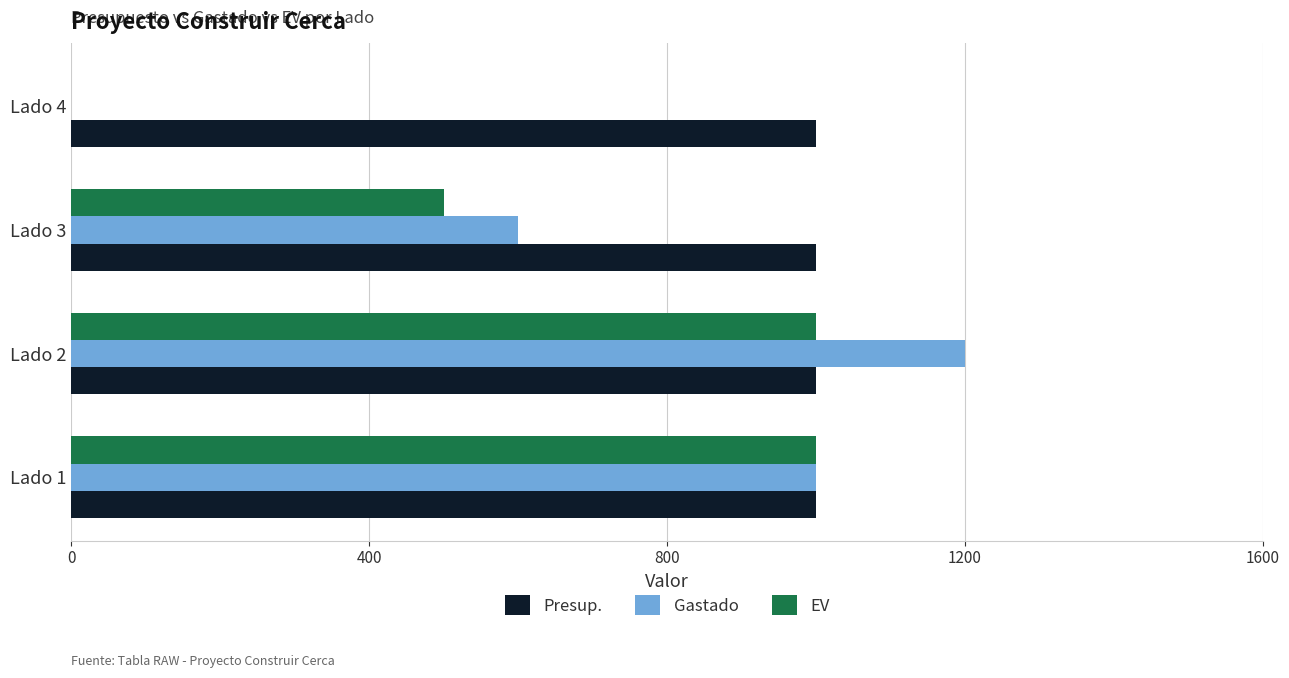

What is the sum of all Gastado values?

2800